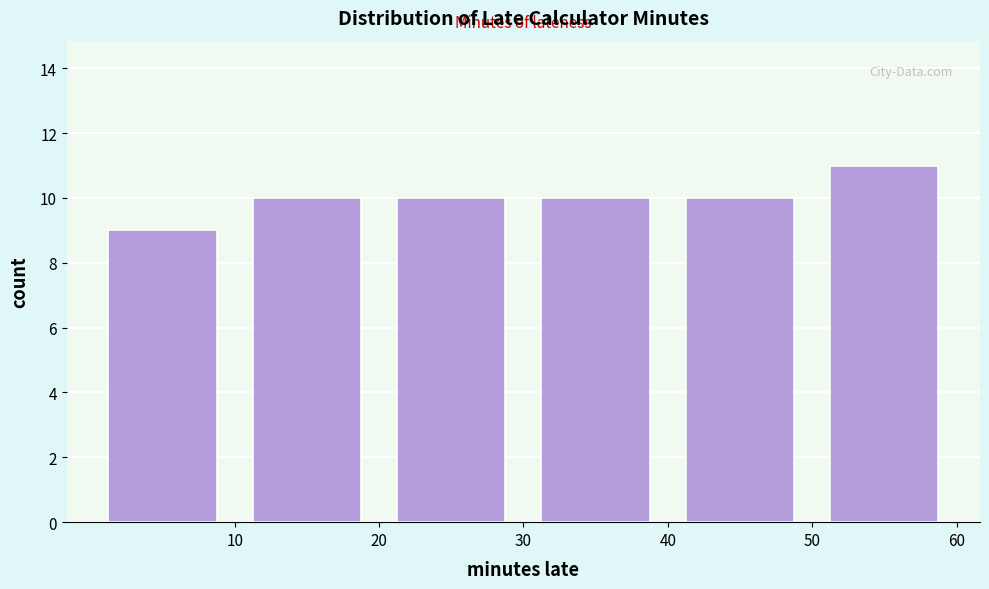

Reading left to right, list every bar in this chart as the range it spans on the x-axis followed by its height. The values are not printed on the chart, so give them approximately, as read against the axis.

0 to 10: 9
10 to 20: 10
20 to 30: 10
30 to 40: 10
40 to 50: 10
50 to 60: 11